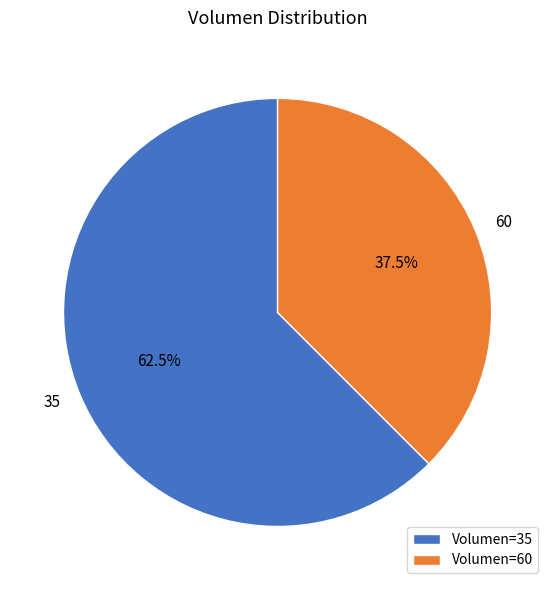

To the nearest percent, what is the difference between the largest and smallest slice percentages?

25%